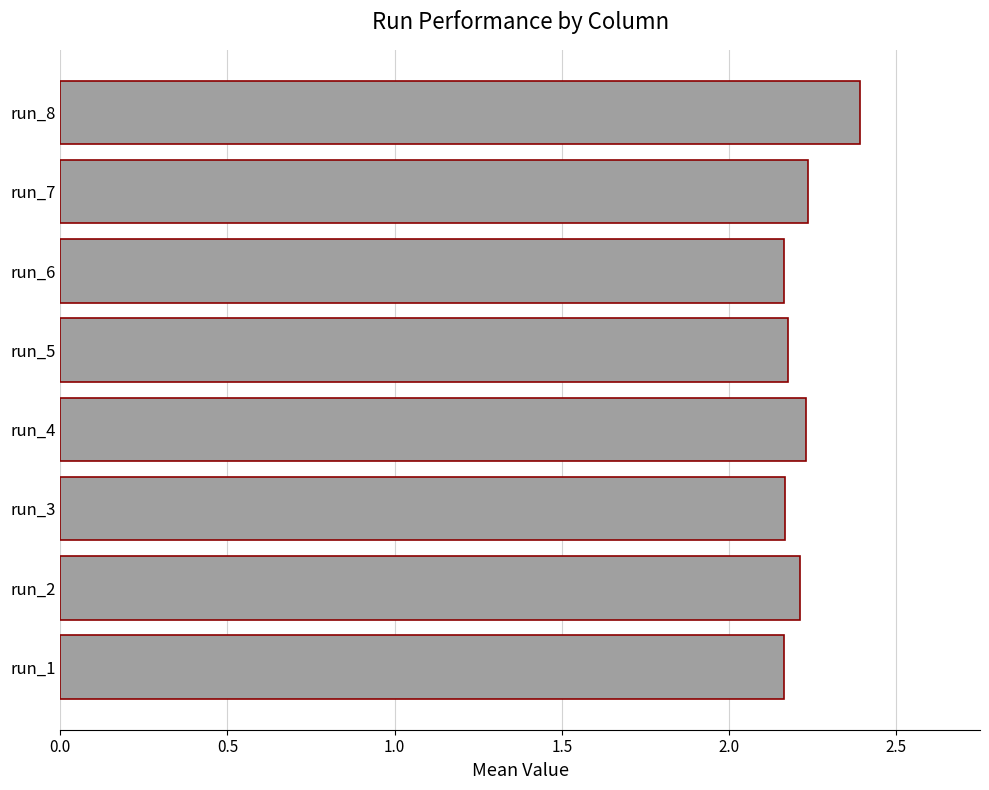

True or false: the data shows 1.4 at run_7.

False